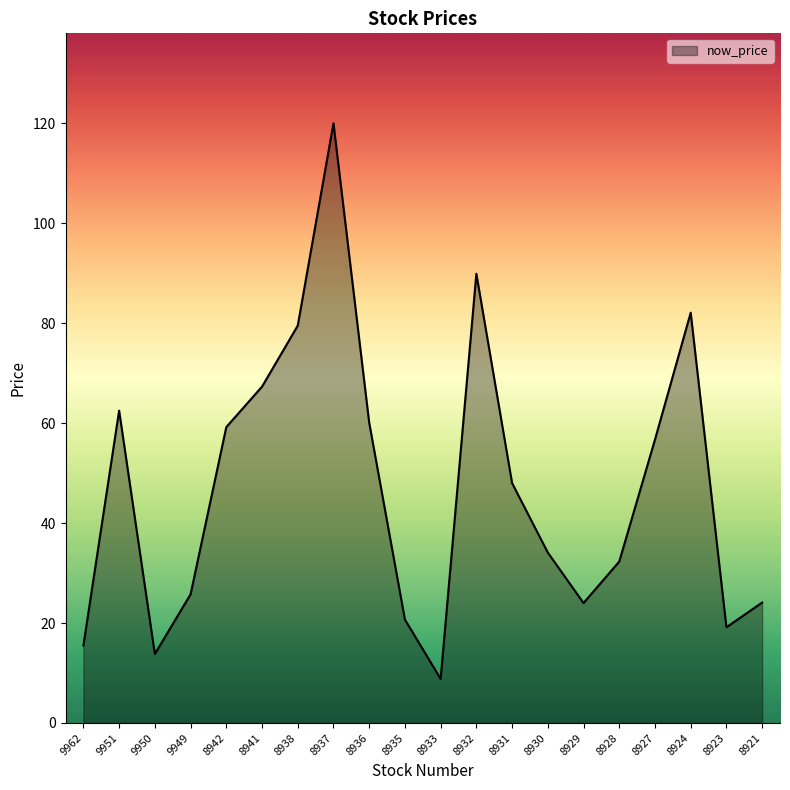

What is the sum of all values?

943.5